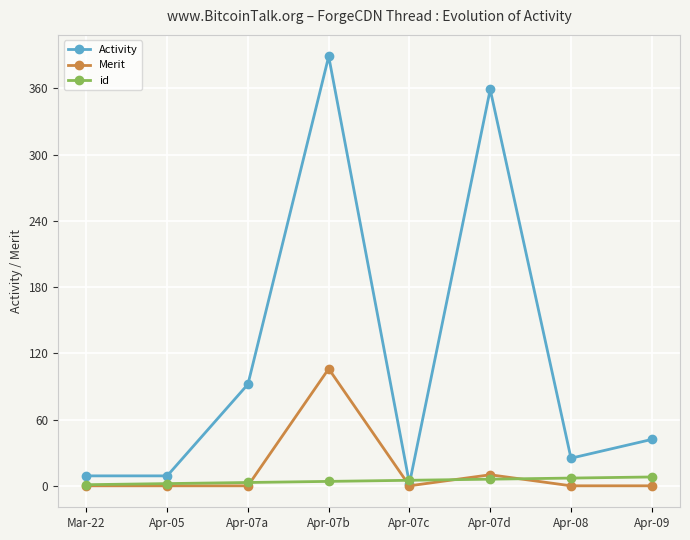

How many categories are shown in the chart?

8